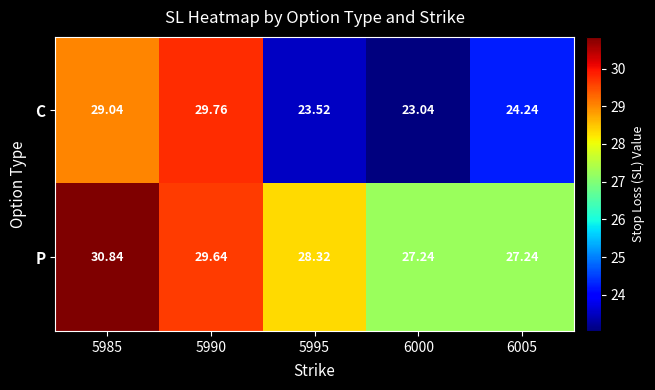

Which series has the largest total across all categories?

P